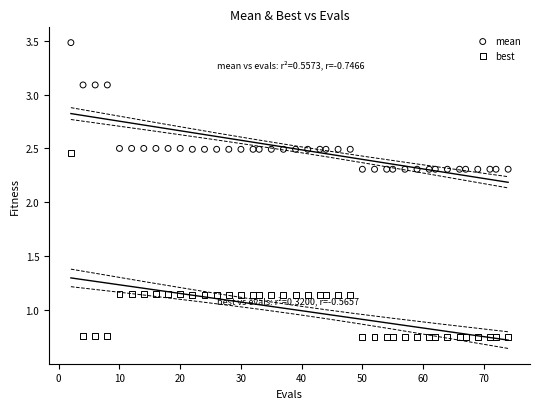

Across all data points, what is the range of X values (max minus min)?

72.0